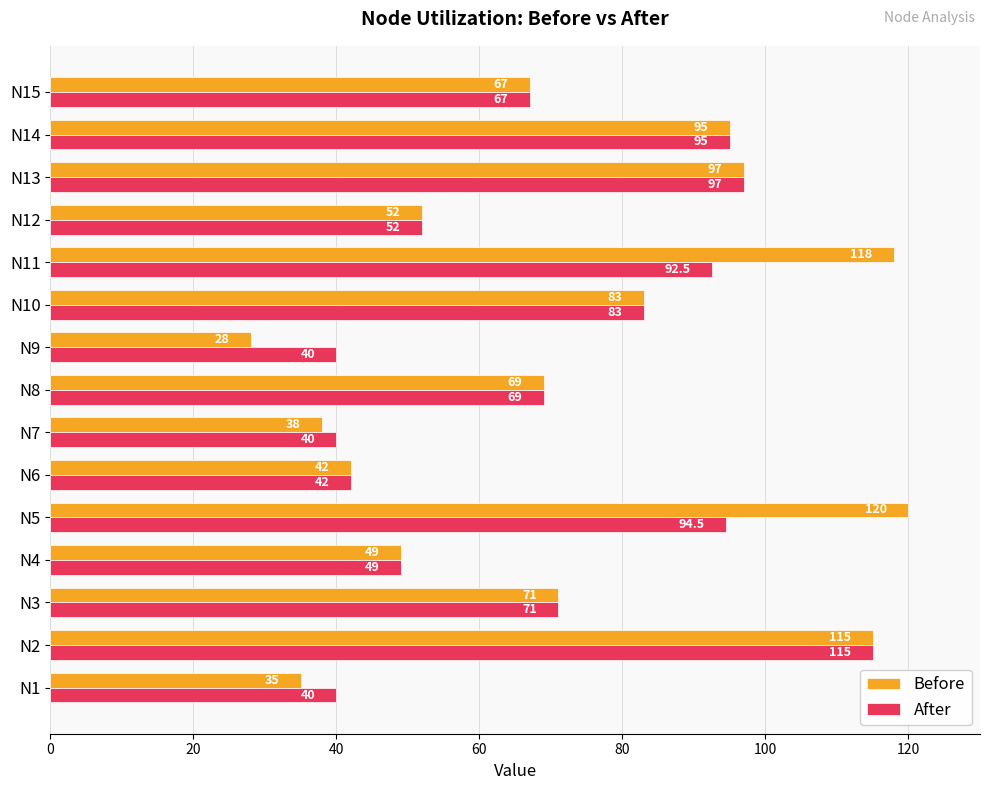

Which series has the largest total across all categories?

Before